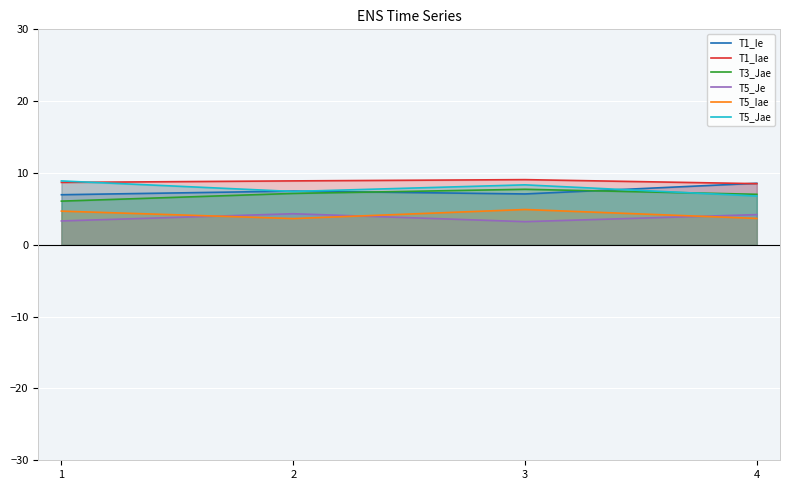

True or false: T5_Je and T1_Ie cross at least once.

False